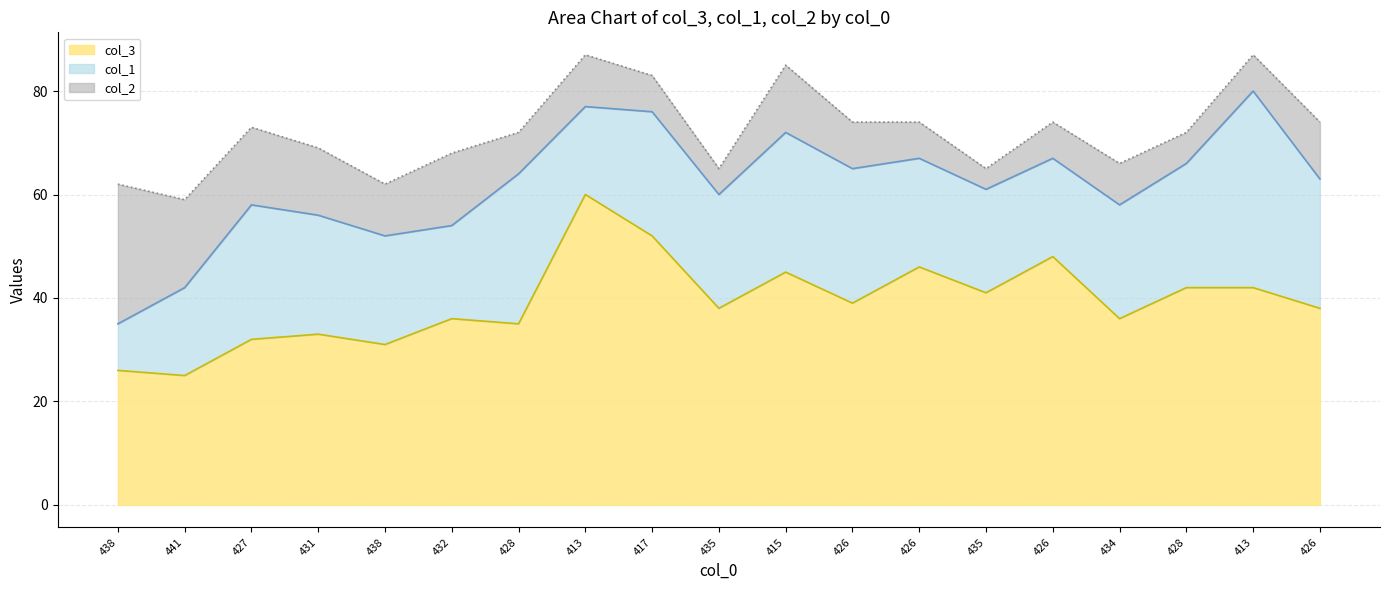

Which series has the largest total across all categories?

col_3